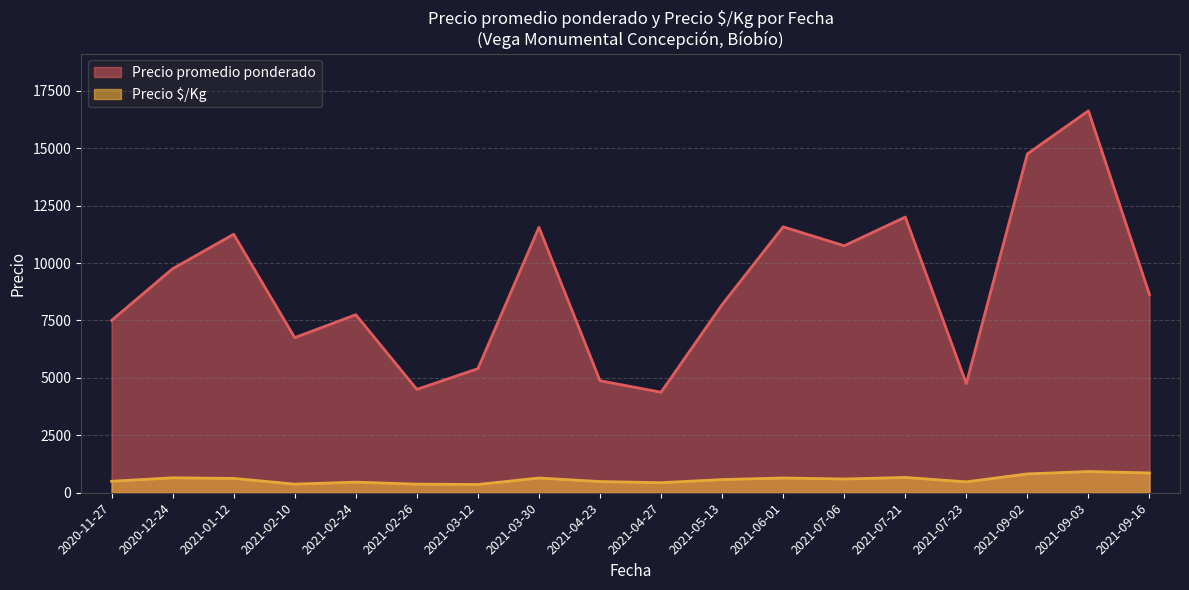

Is the value of Precio $/Kg at 25 greater than the value of Precio promedio ponderado at 2020-12-24?

No